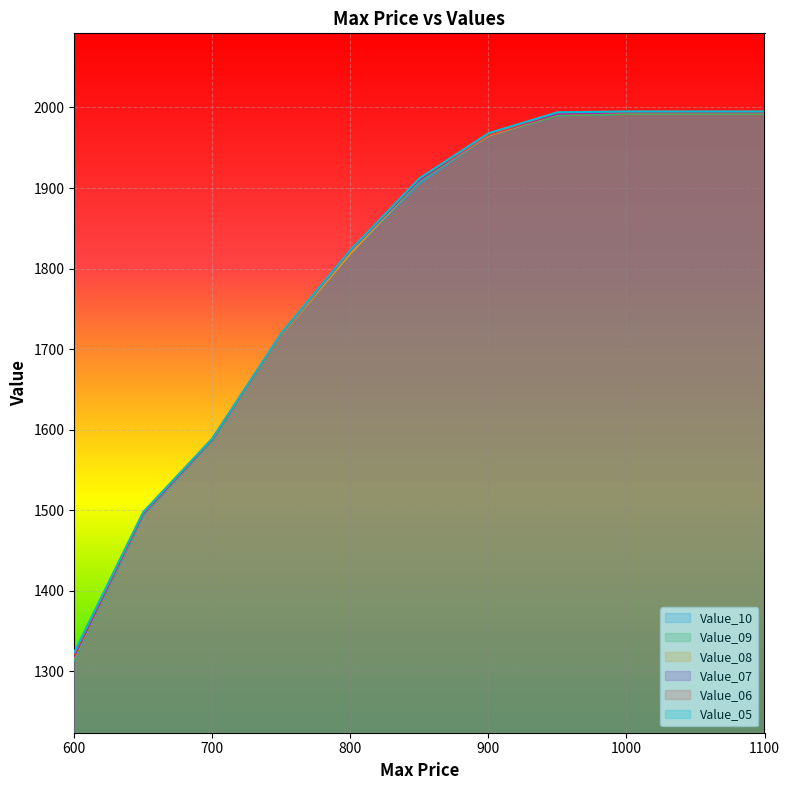

Reading right to left, list all the values displayed in this chart.

Value_10: 1992	1992	1990	1965	1906	1819	1718	1587	1494	1314
Value_09: 1992	1992	1990	1965	1908	1819	1718	1587	1495	1315
Value_08: 1994	1994	1992	1965	1910	1819	1718	1588	1496	1318
Value_07: 1994	1994	1992	1966	1910	1822	1719	1588	1496	1319
Value_06: 1995	1995	1994	1966	1912	1823	1719	1589	1497	1322
Value_05: 1995	1995	1994	1968	1912	1823	1720	1589	1498	1324